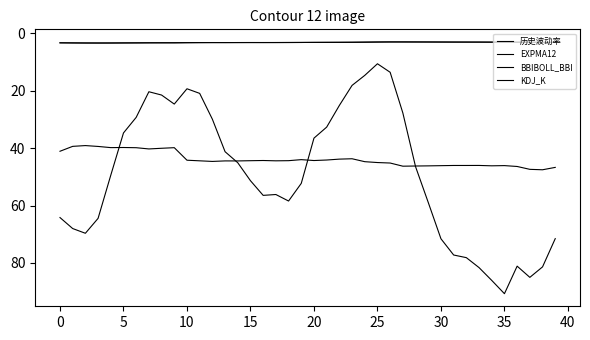

What is the label of the 19th point from the left?

18